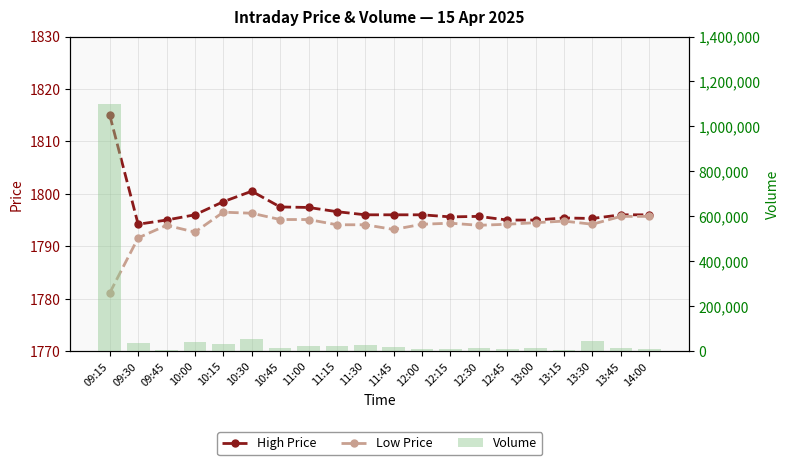

Which category has the lowest value across all series?

09:15